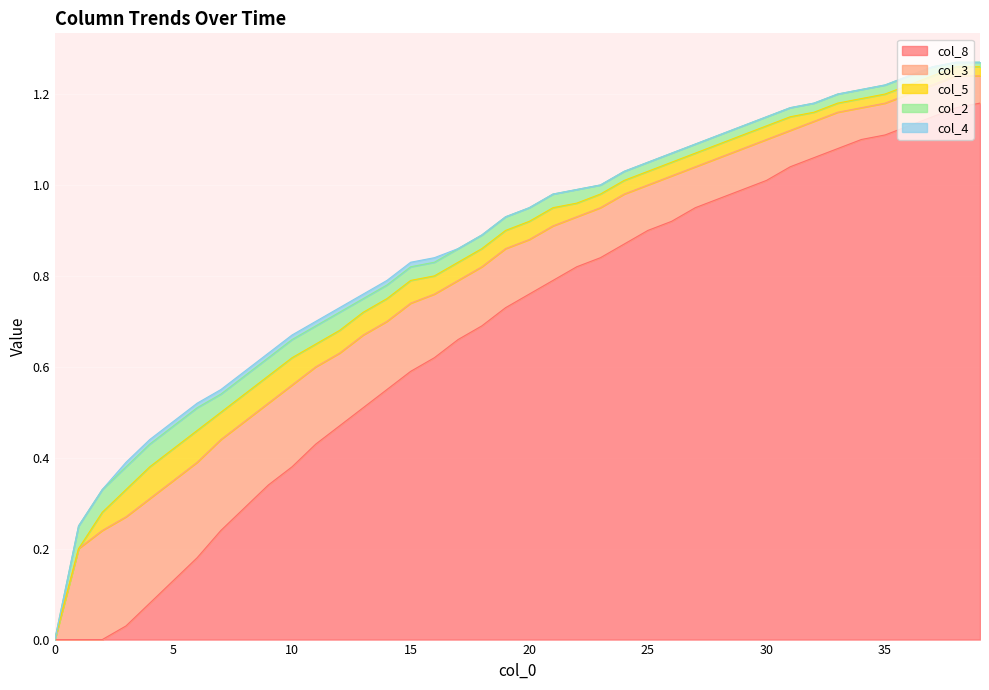

What is the difference between the maximum and minimum values in the col_2 series?

0.1